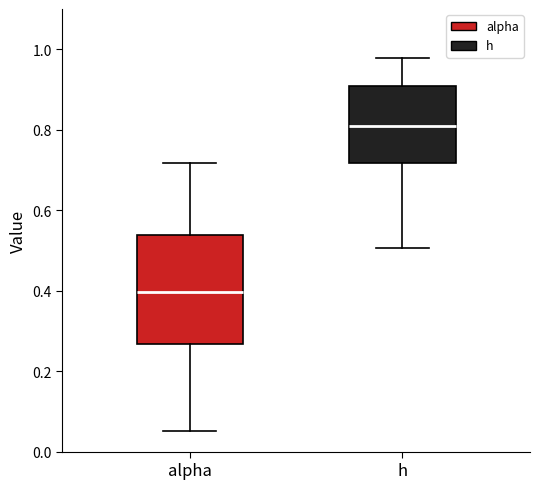

Which box has the highest median line?

h